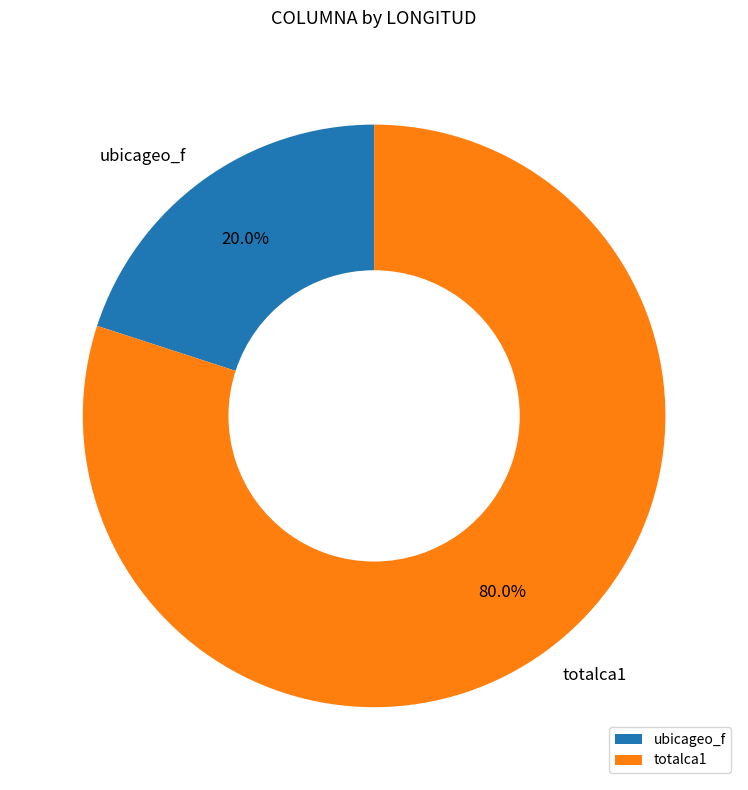

To the nearest percent, what portion does totalca1 represent?

80%